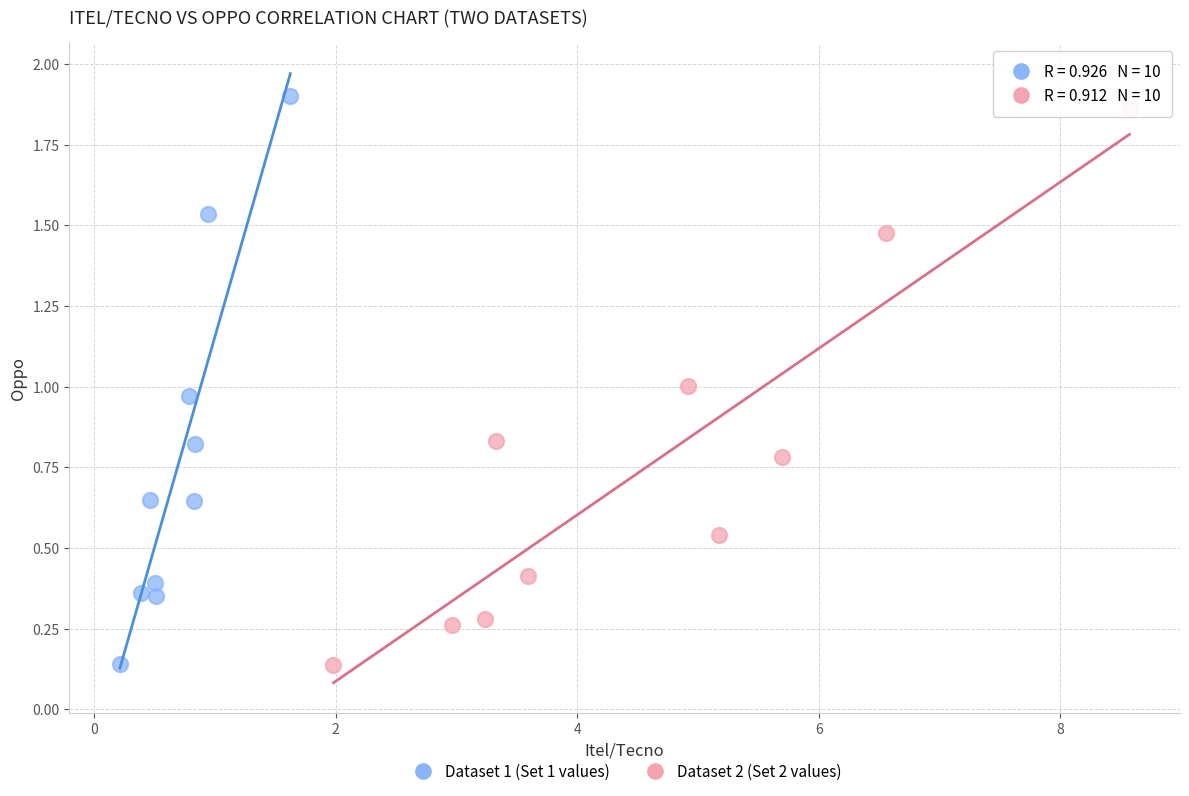

Which series has the widest spread of Y values?

Dataset 1 (Set 1 values)